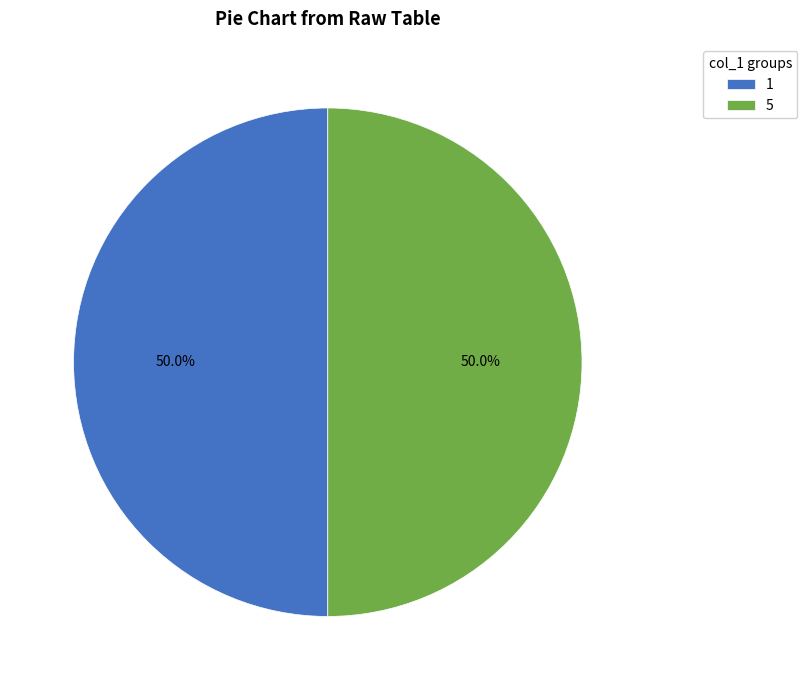

Is it true that 1 is 18% of the pie?

False